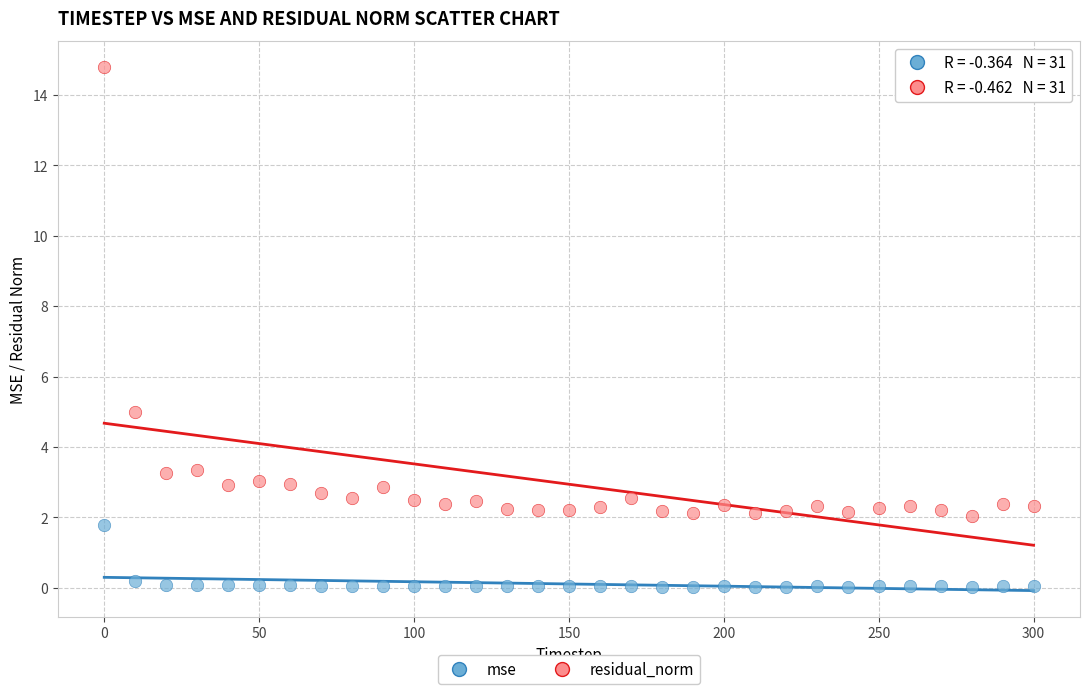

Which series reaches the maximum Y coordinate?

residual_norm